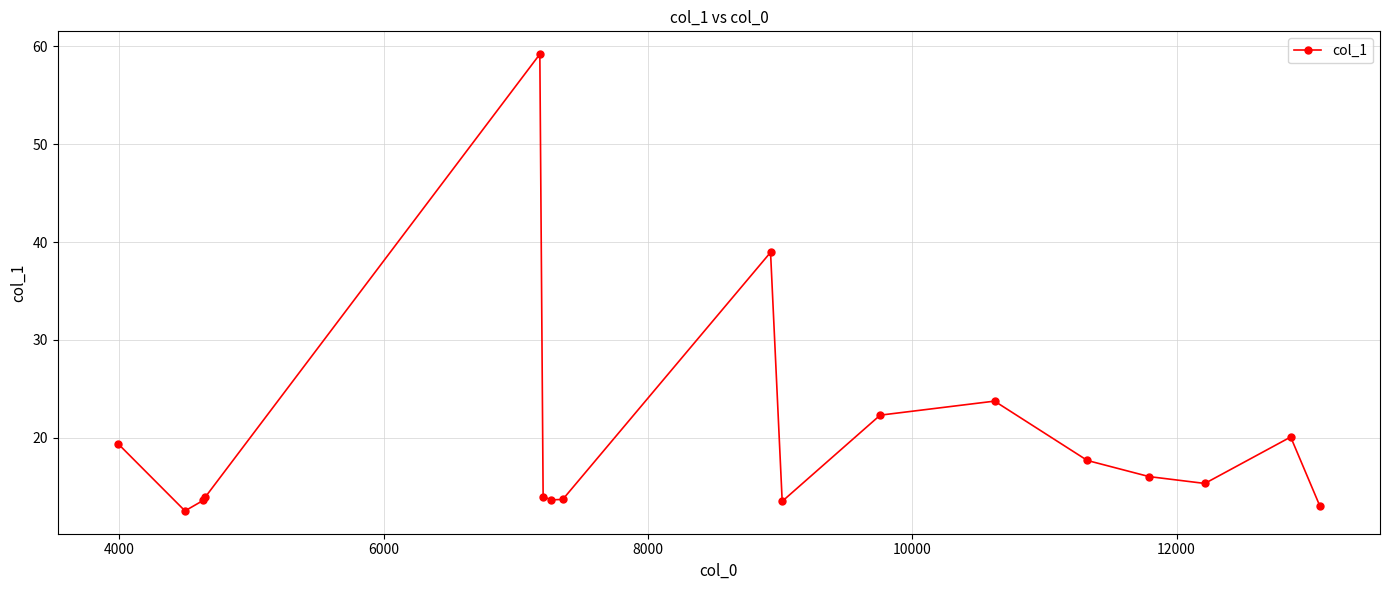

What is the value of the 4th point from the left?

13.9